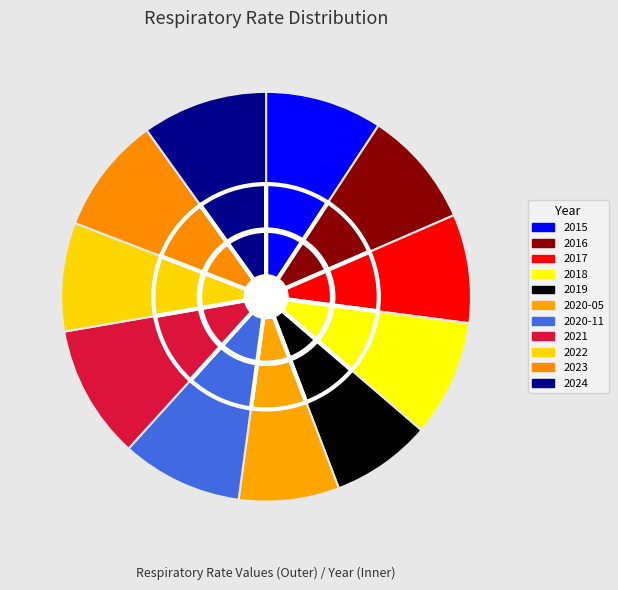

The 2019 slice represents 8% of the pie. True or false?

True